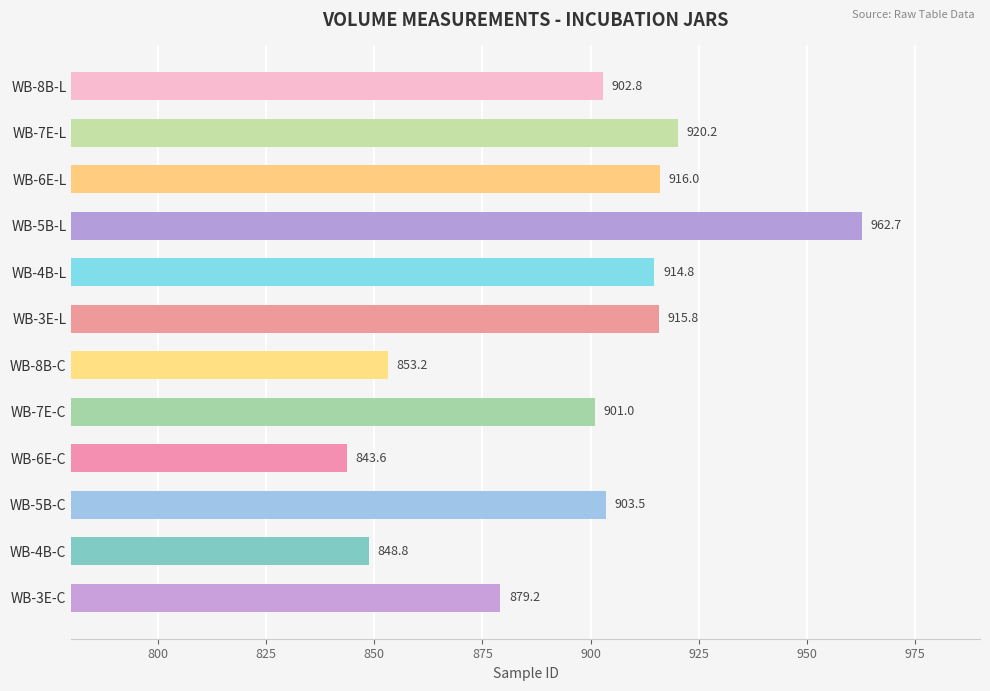

What is the difference between the maximum and second lowest values?

113.9